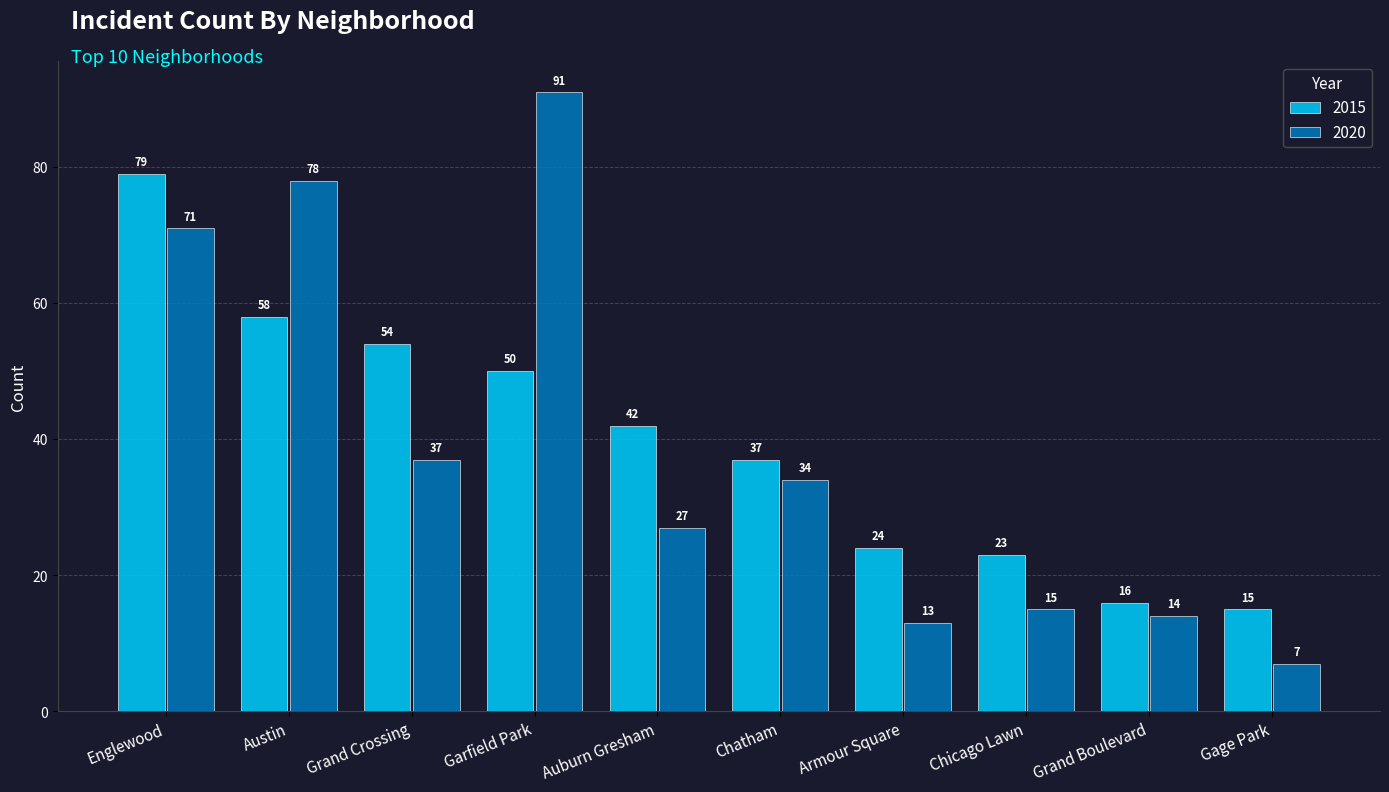

What is the label of the 7th bar from the left?

Armour Square